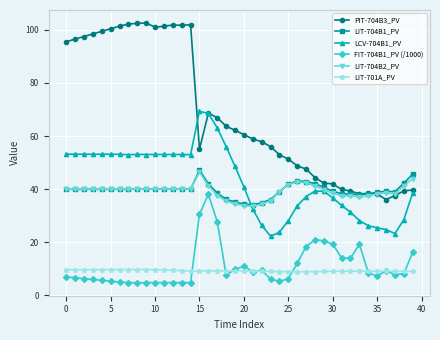

How many data points in PIT-704B3_PV are less than 60?

20